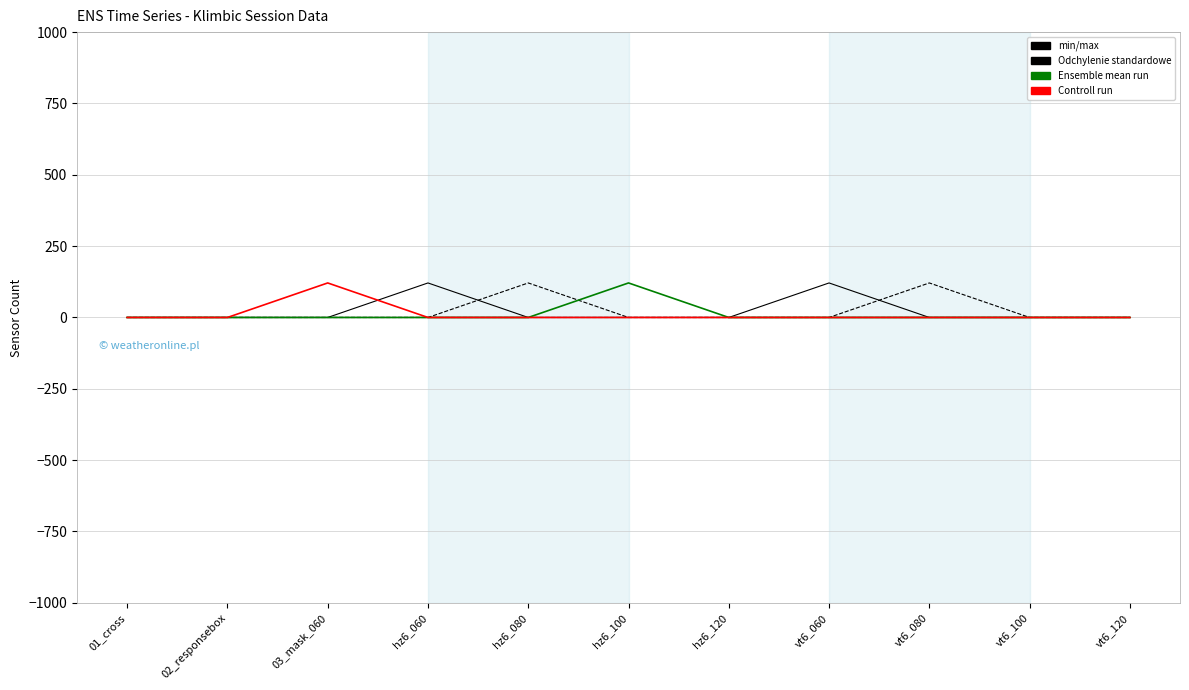

How many lines are shown in the chart?

6